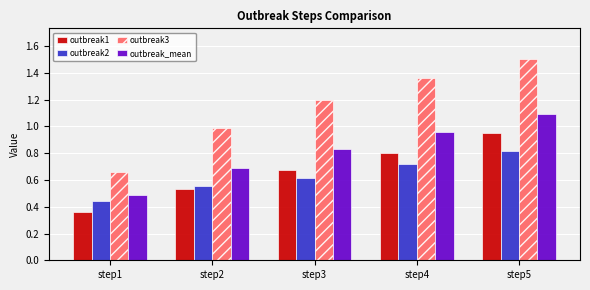

The outbreak_mean series shows 0.3 at step3. True or false?

False